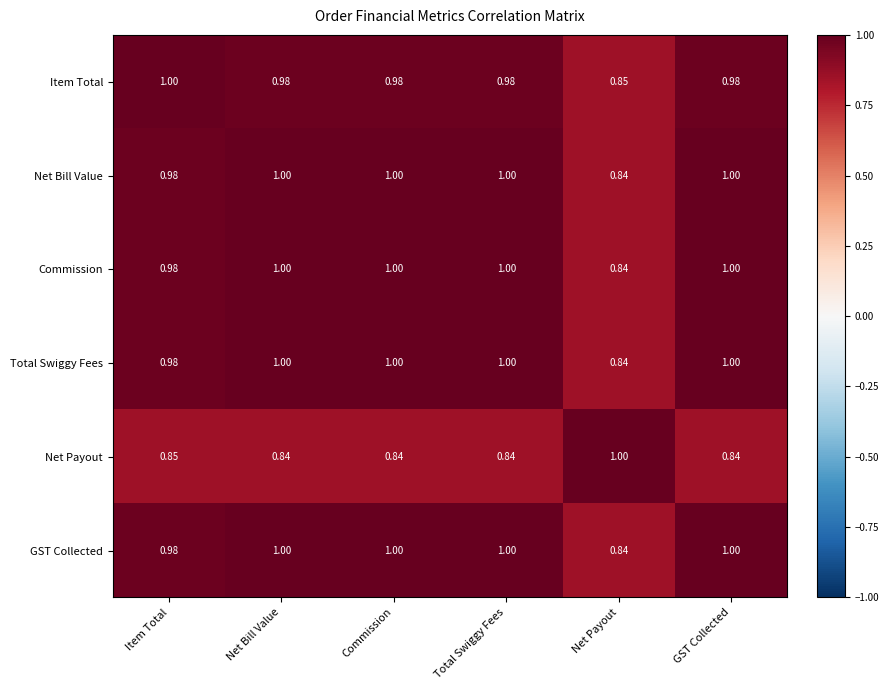

Where is GST Collected nearest to the value 0?

Net Payout